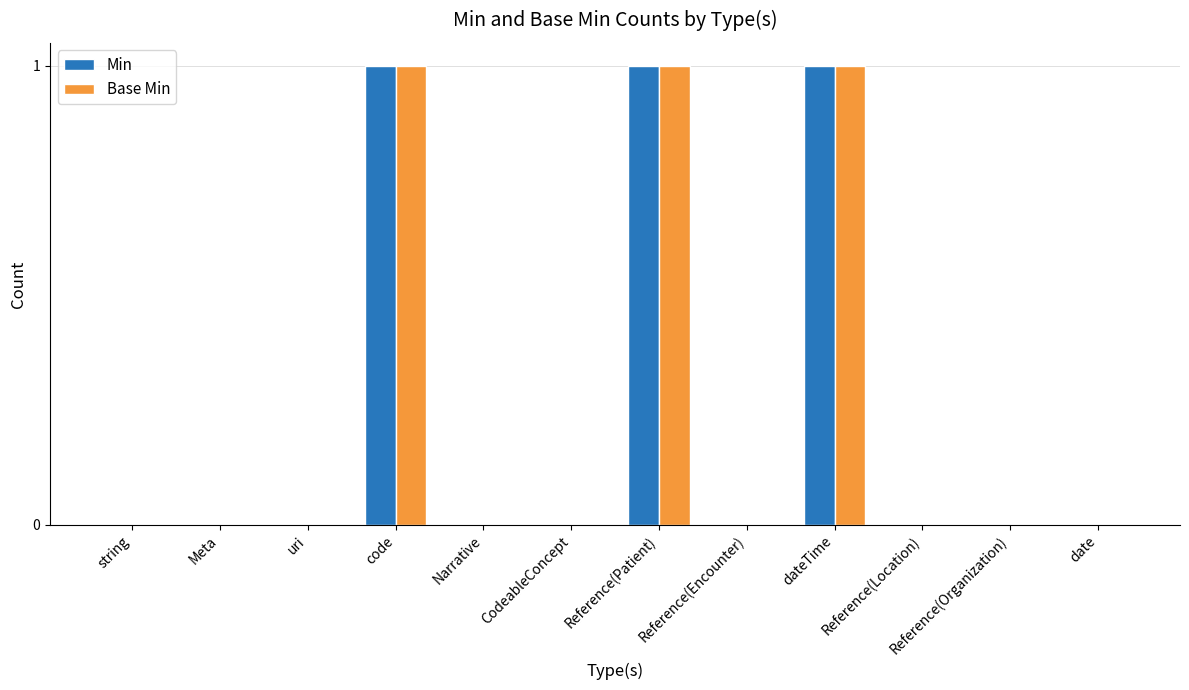

True or false: Base Min has a value of 1 at code.

True